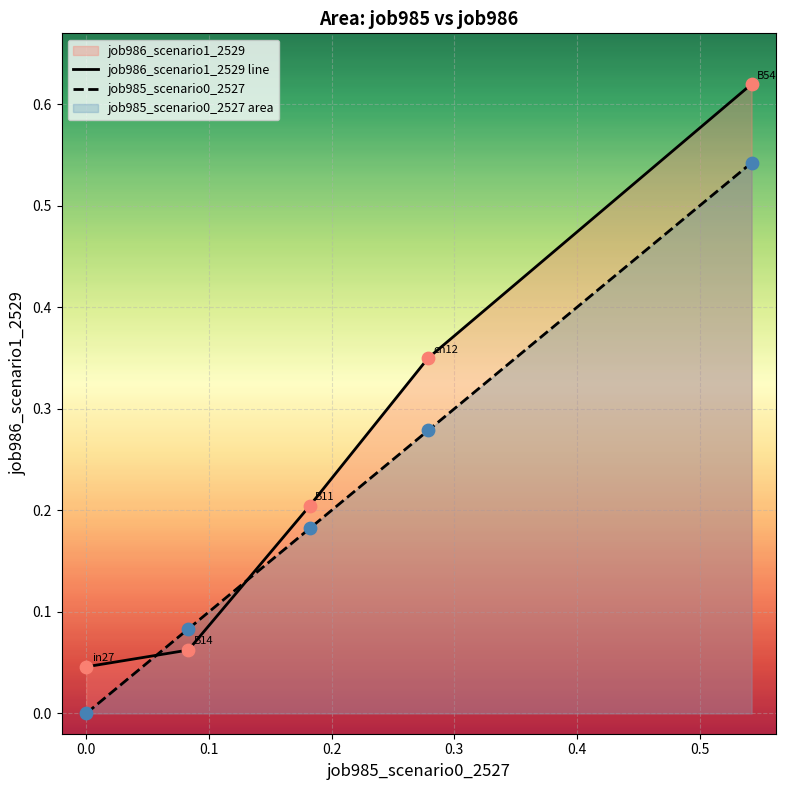

Which series contains the lowest Y value?

job985_scenario0_2527